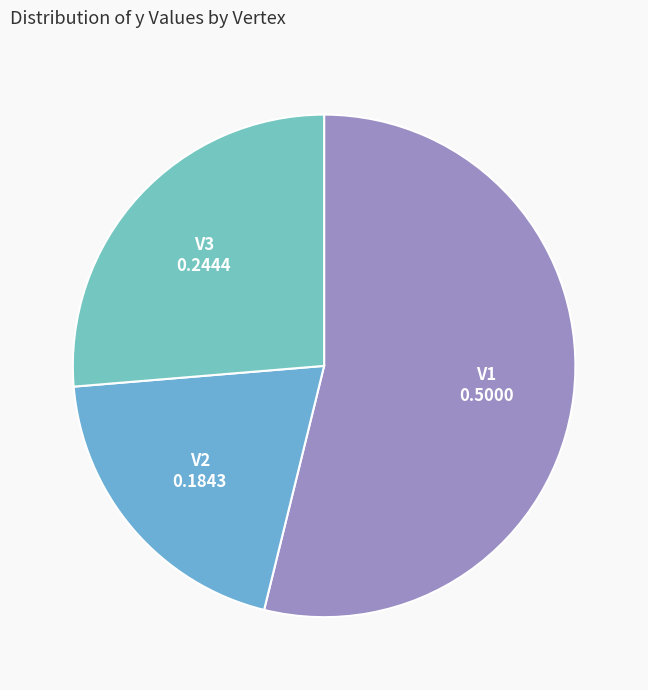

Which slice is the largest?

V1